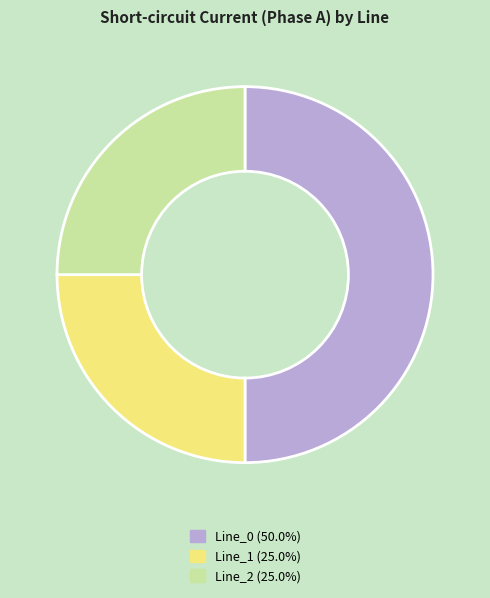

Is the sum of Line_0 and Line_1 greater than half?

Yes